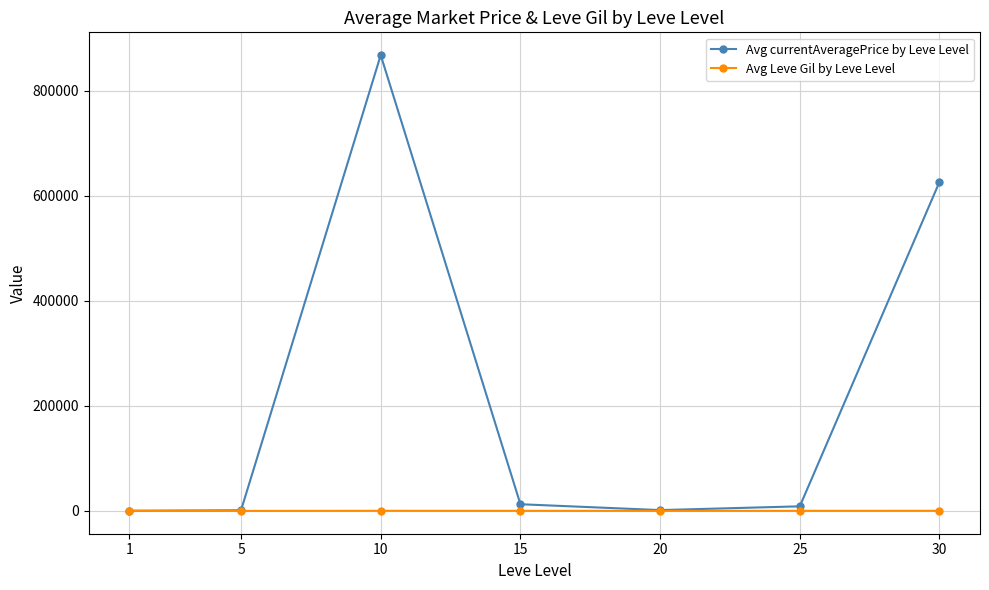

What is the lowest value of the Avg Leve Gil by Leve Level series?

123.8